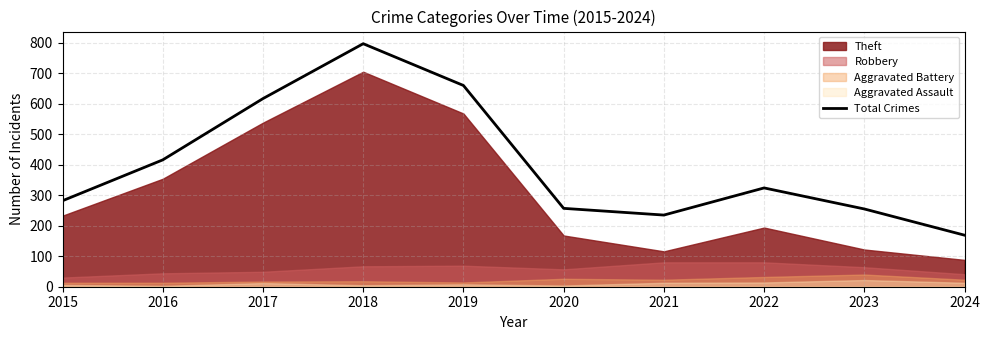

What is the change in value from 2021 to 2024?

-66